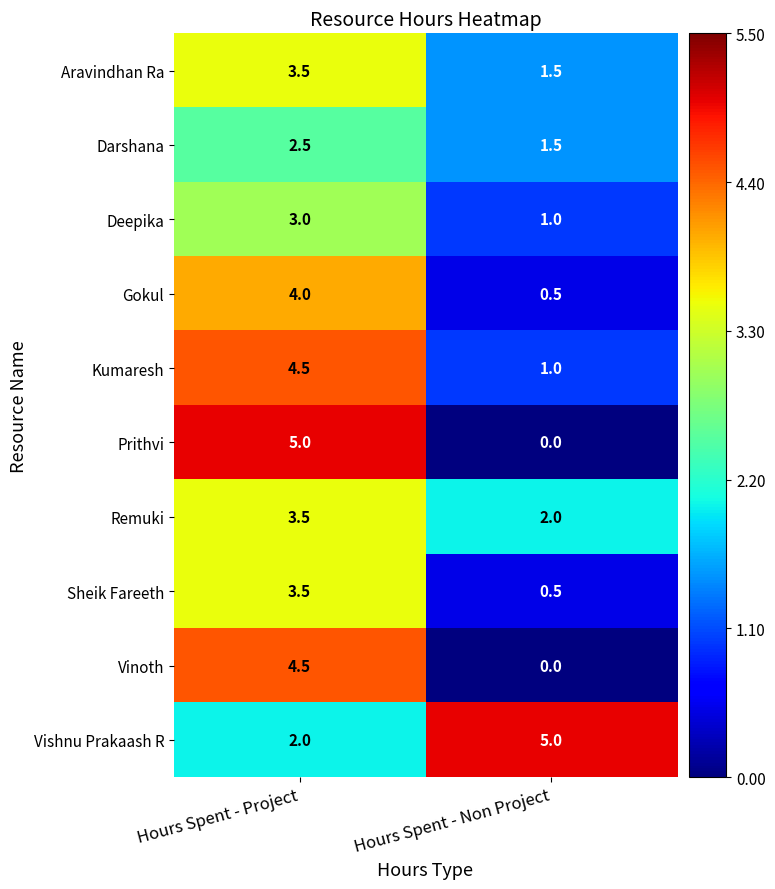

Count the number of categories in the chart.

2